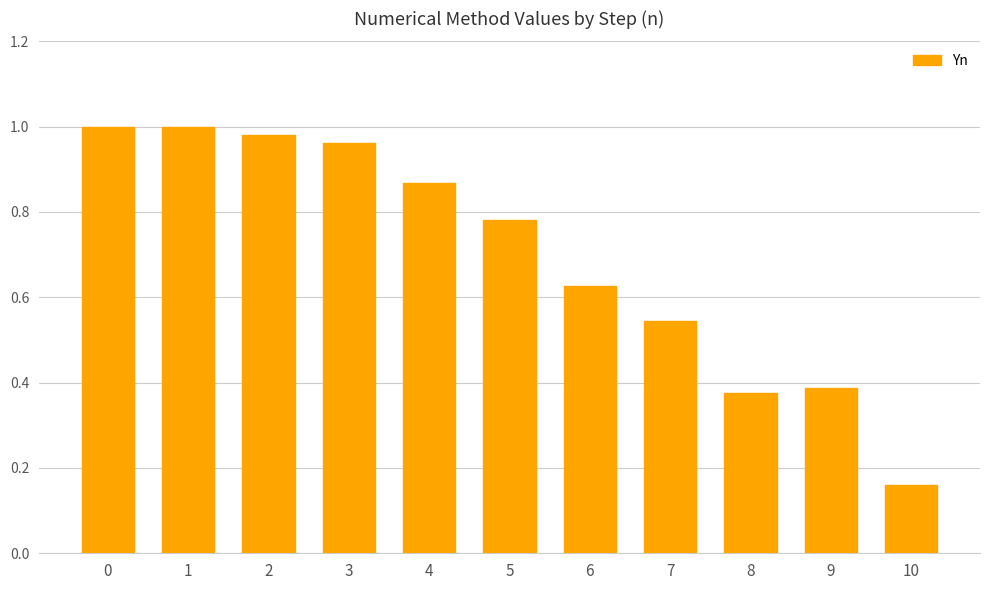

Which has a higher value, 5 or 9?

5